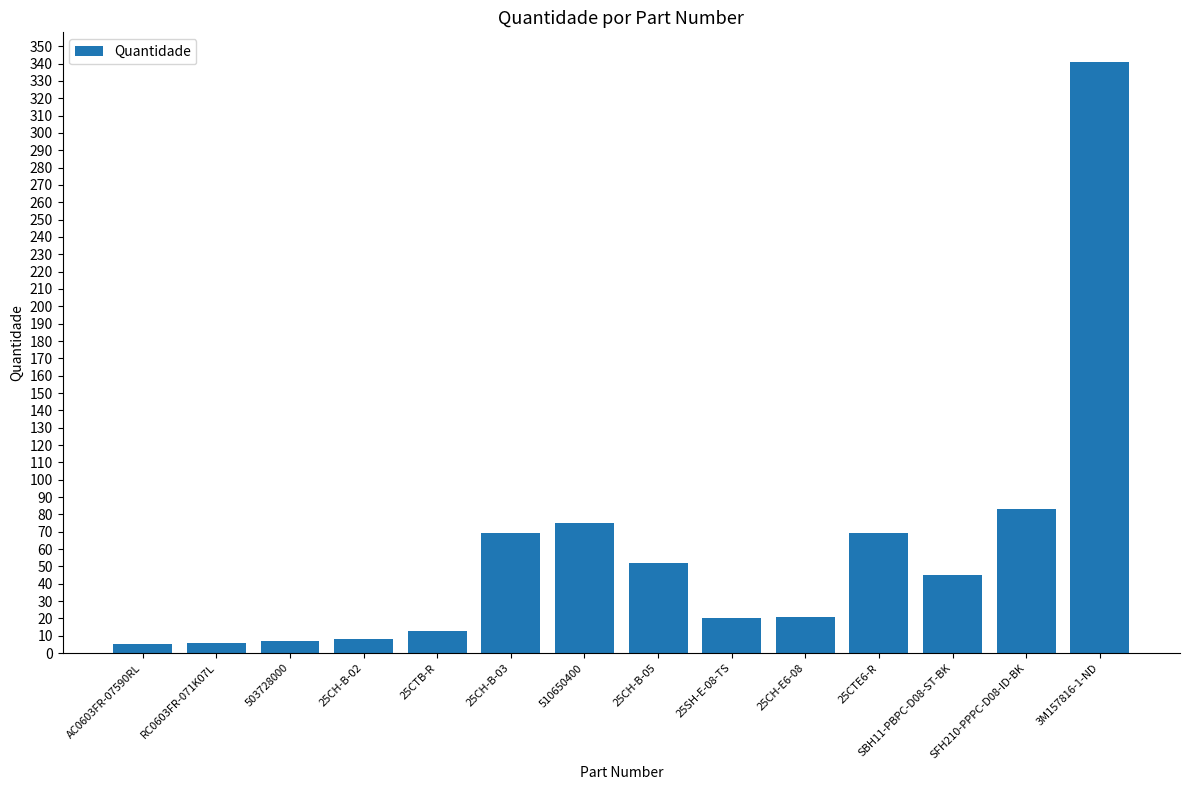

Approximately how many times larger is the value at 25CTE6-R compared to 25CH-B-02?

8.6